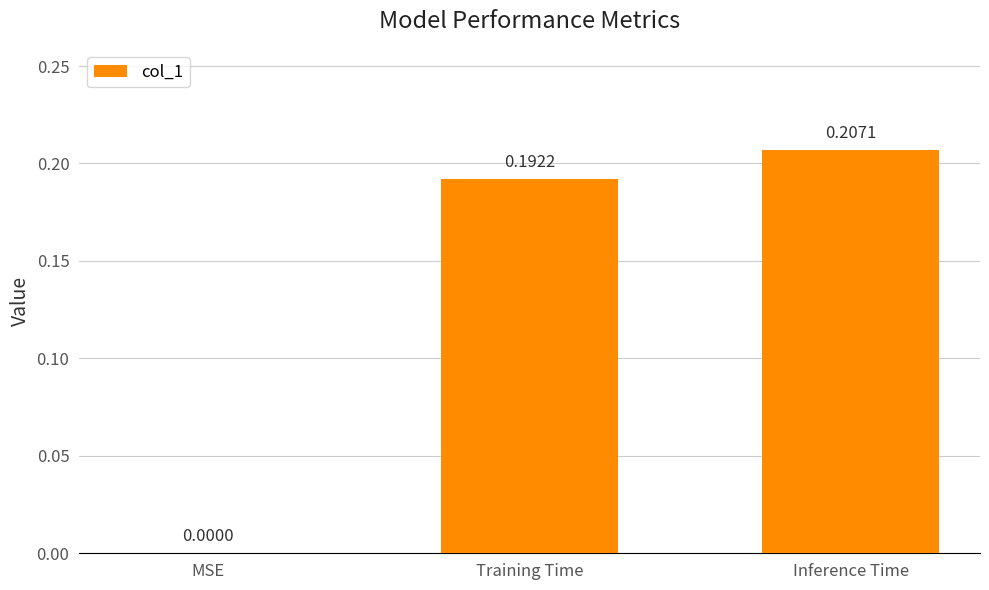

What is the sum of all values?

0.4